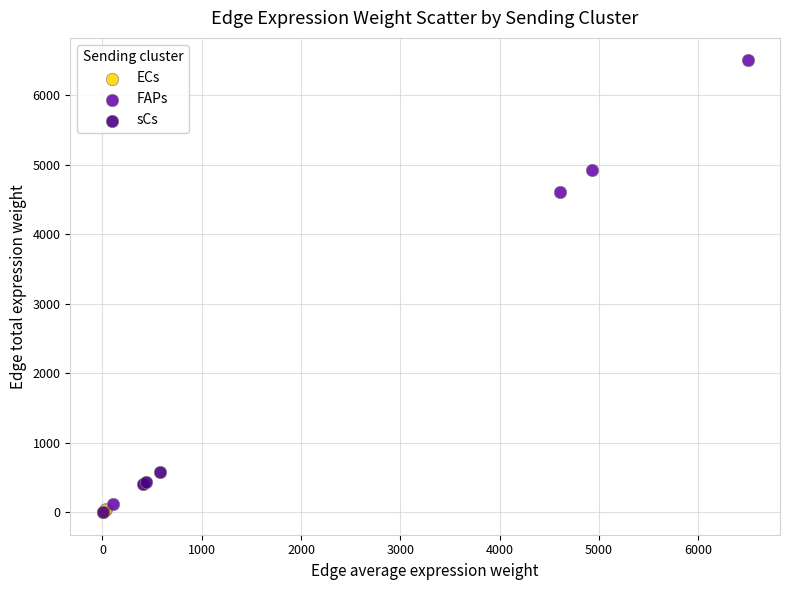

Which series has the widest spread of Y values?

FAPs